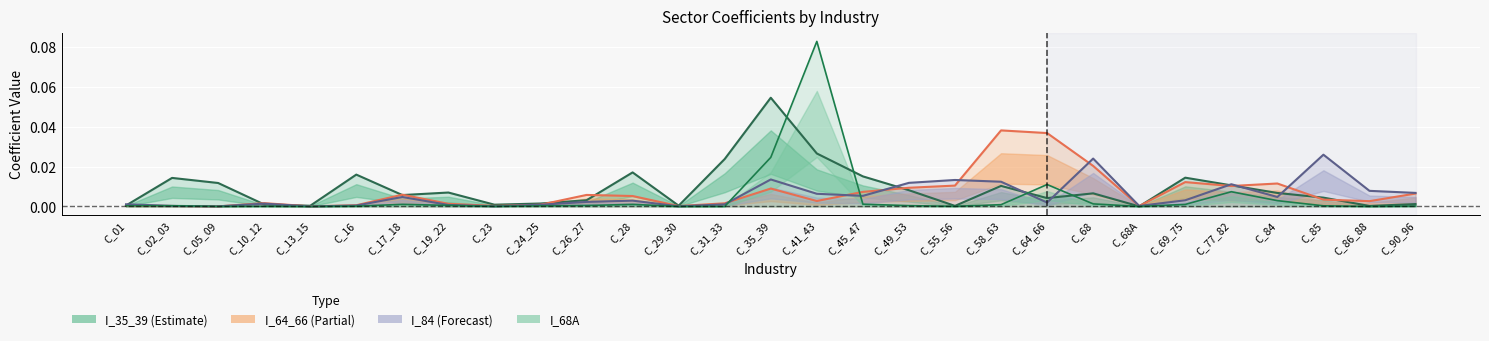

The I_64_66 series shows 0.0 at C_84. True or false?

True